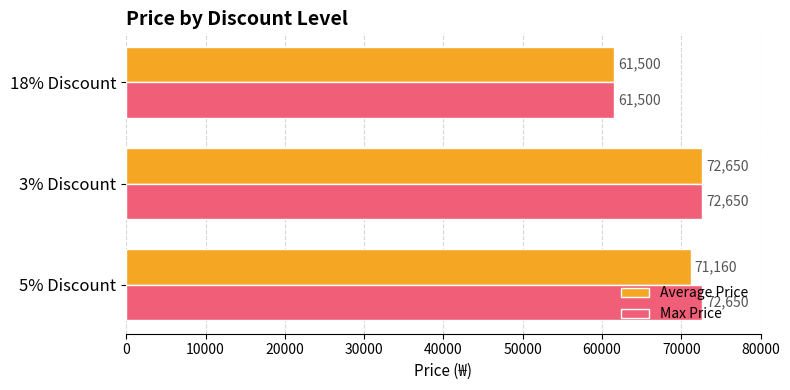

What is the average value of the Average Price series?

68437